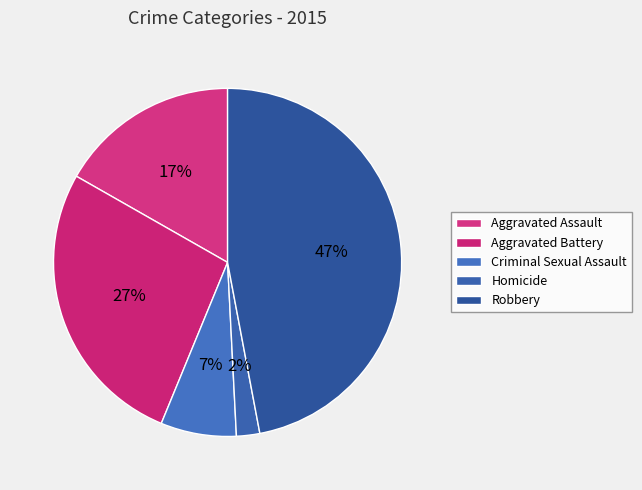

What percentage do Robbery and Homicide together represent?

49.2%